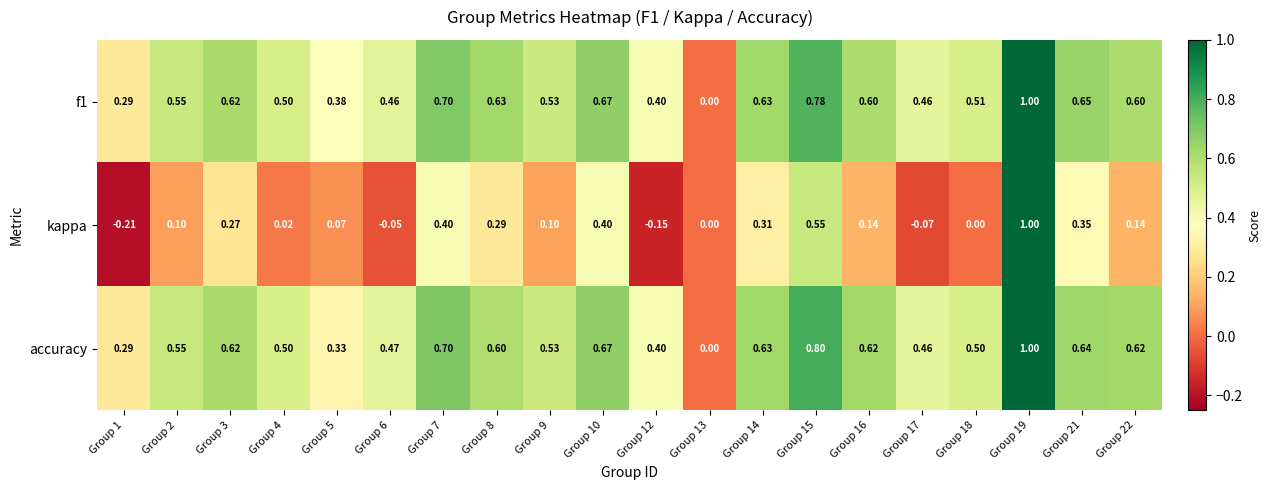

Between Group 8 and Group 17, which series saw the biggest shift?

kappa